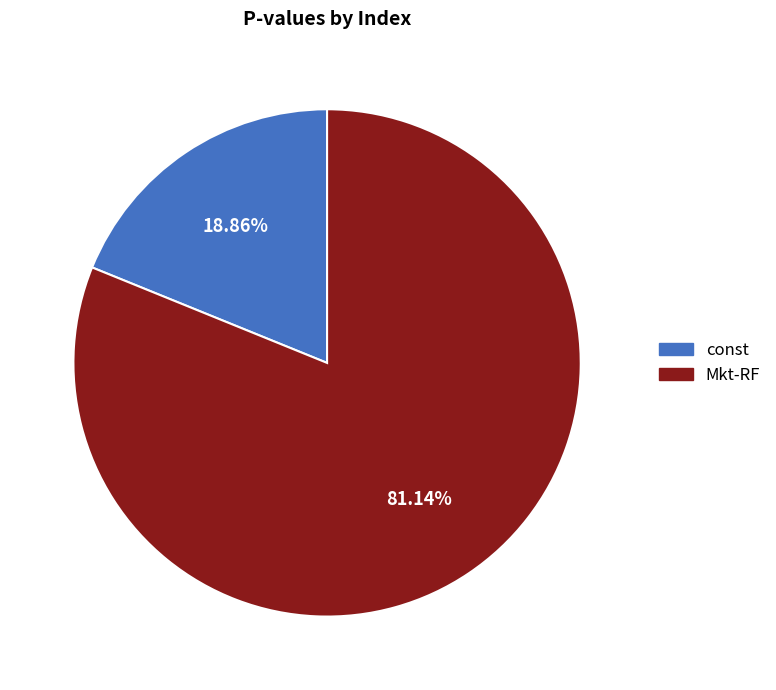

The const slice represents 19% of the pie. True or false?

True